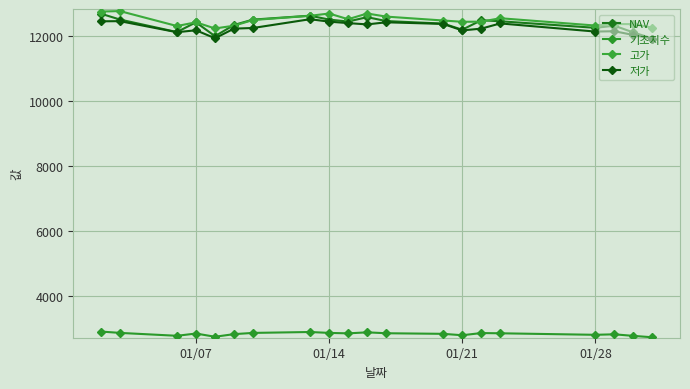

Does the chart display data point markers on the line(s)?

Yes